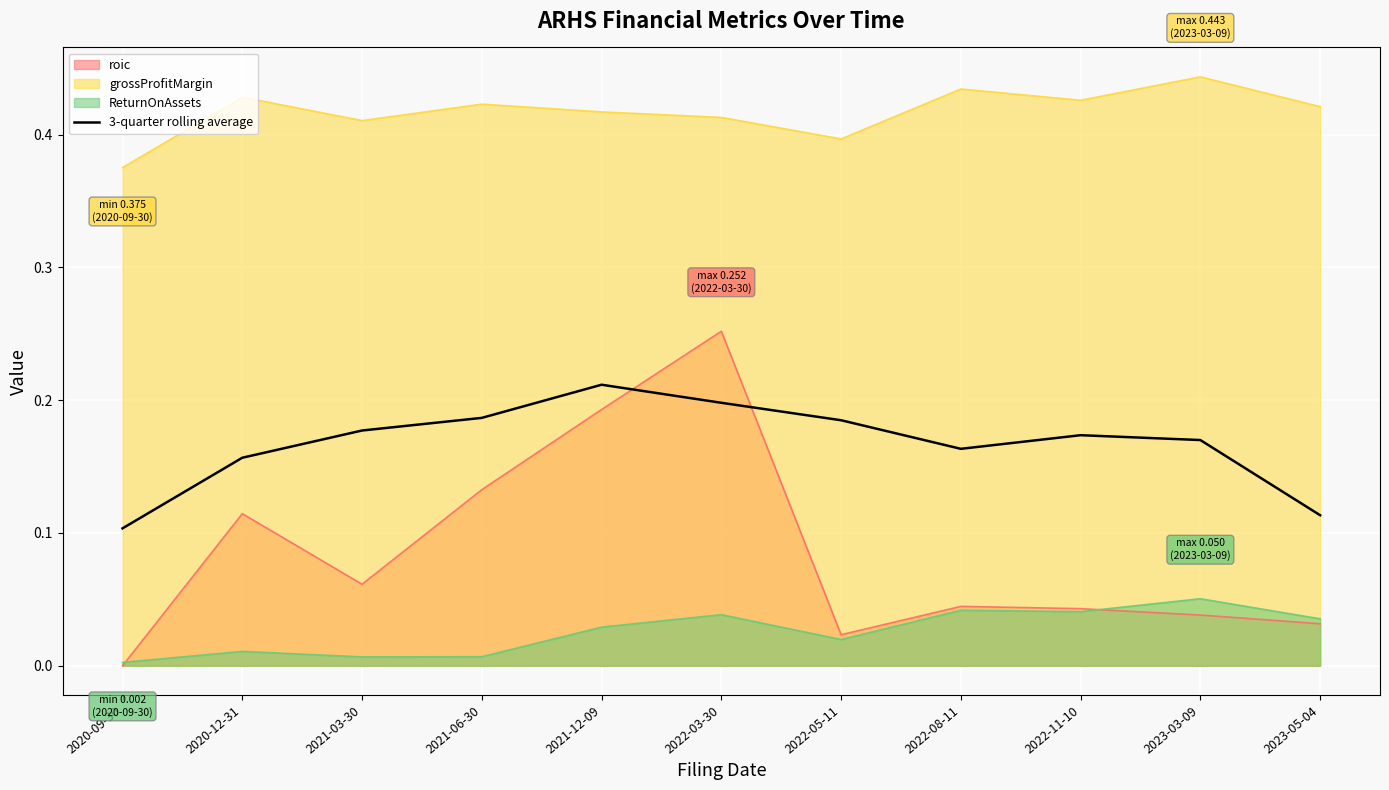

What position from the right is 2021-12-09?

7